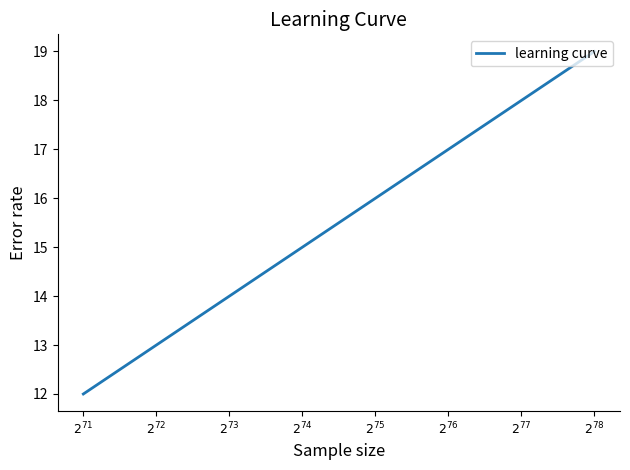

True or false: there are more than 1 points higher than both neighbors.

False